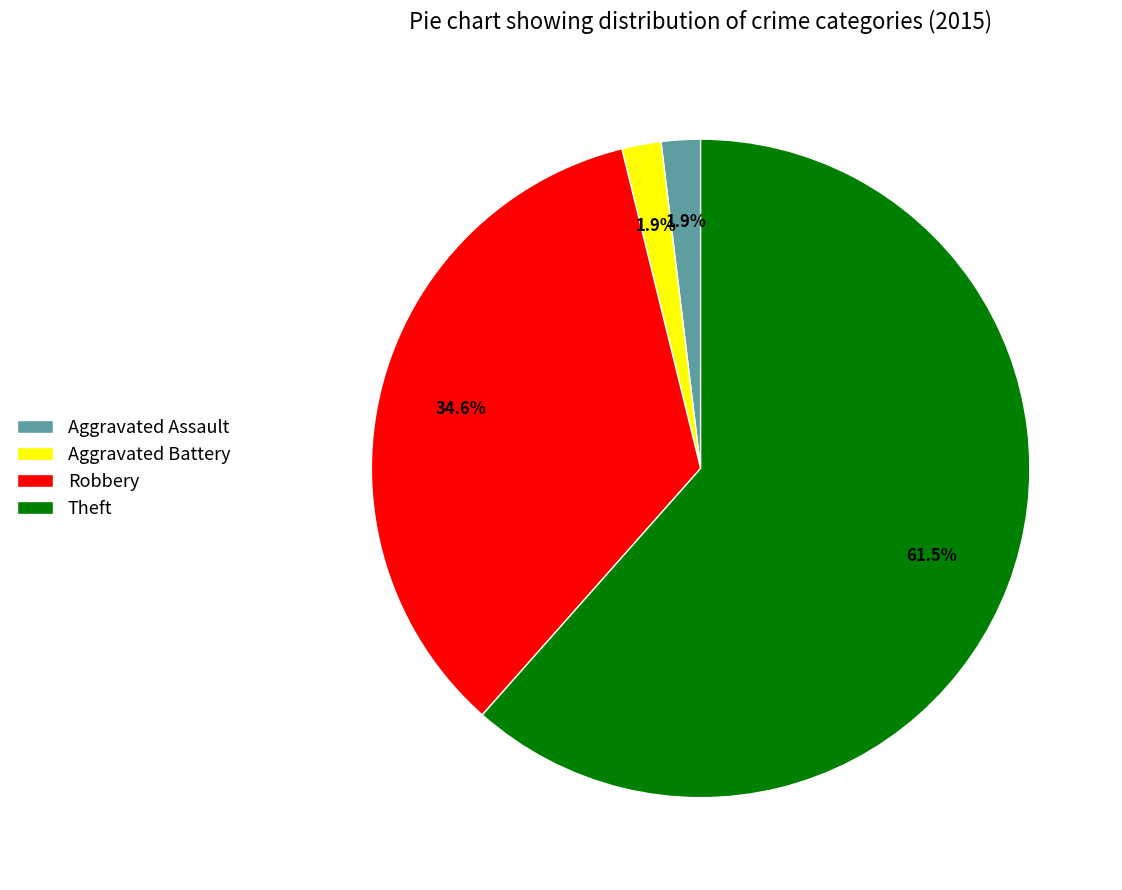

What is the ratio of the value at Aggravated Battery to the value at Aggravated Assault?

1.0